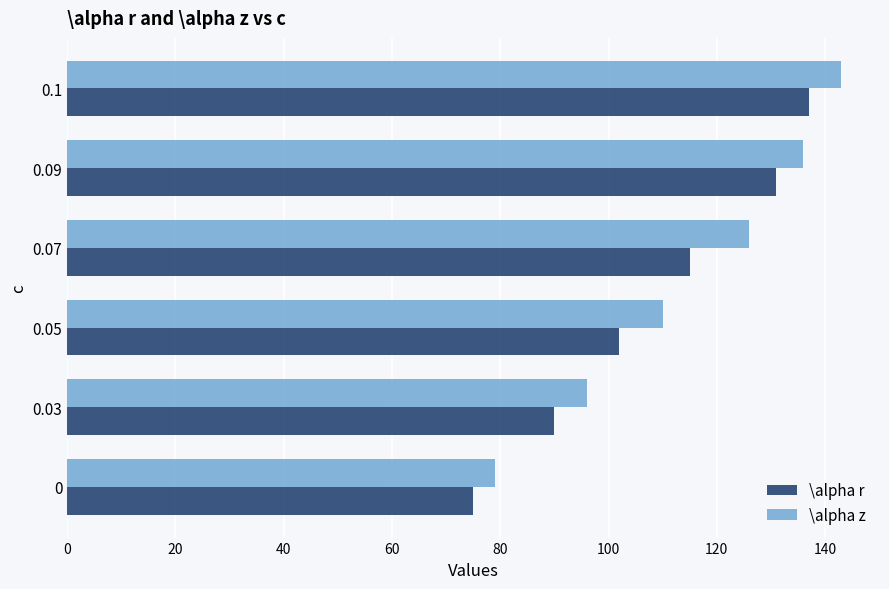

Between 0 and 0.07, which series saw the biggest shift?

\alpha z